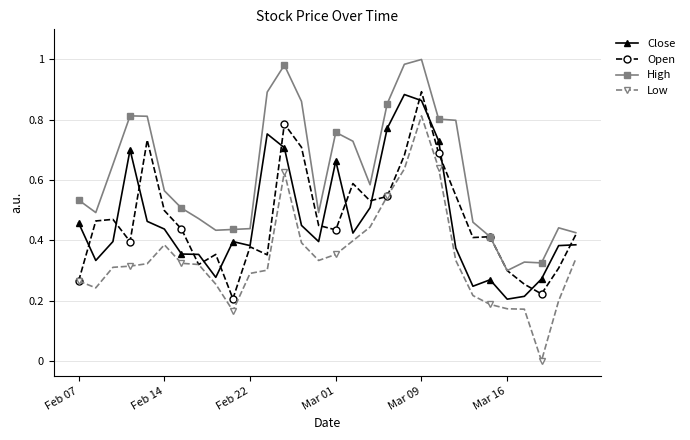

True or false: Close and High cross at least once.

False